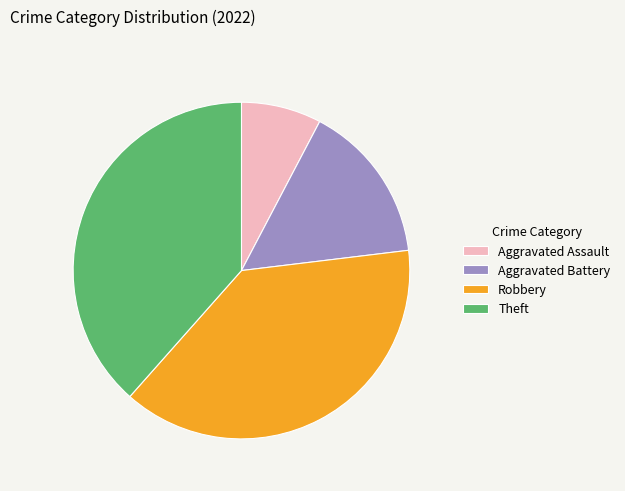

Is Theft the majority of the pie?

No